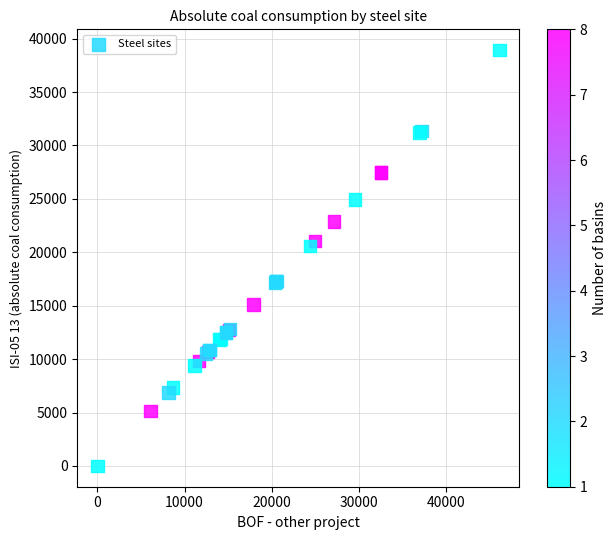

What Y value in the scatter plot is closest to 19460?

20605.5